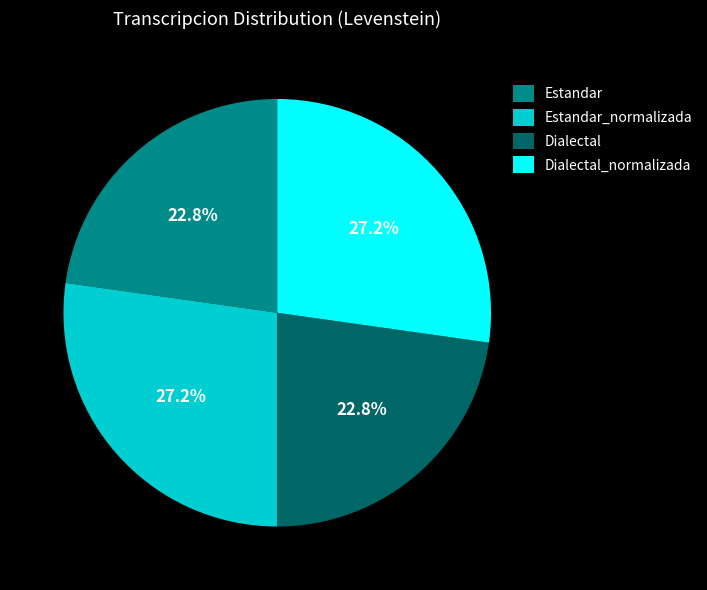

Approximately how many times larger is the value at Dialectal_normalizada compared to Estandar_normalizada?

1.0